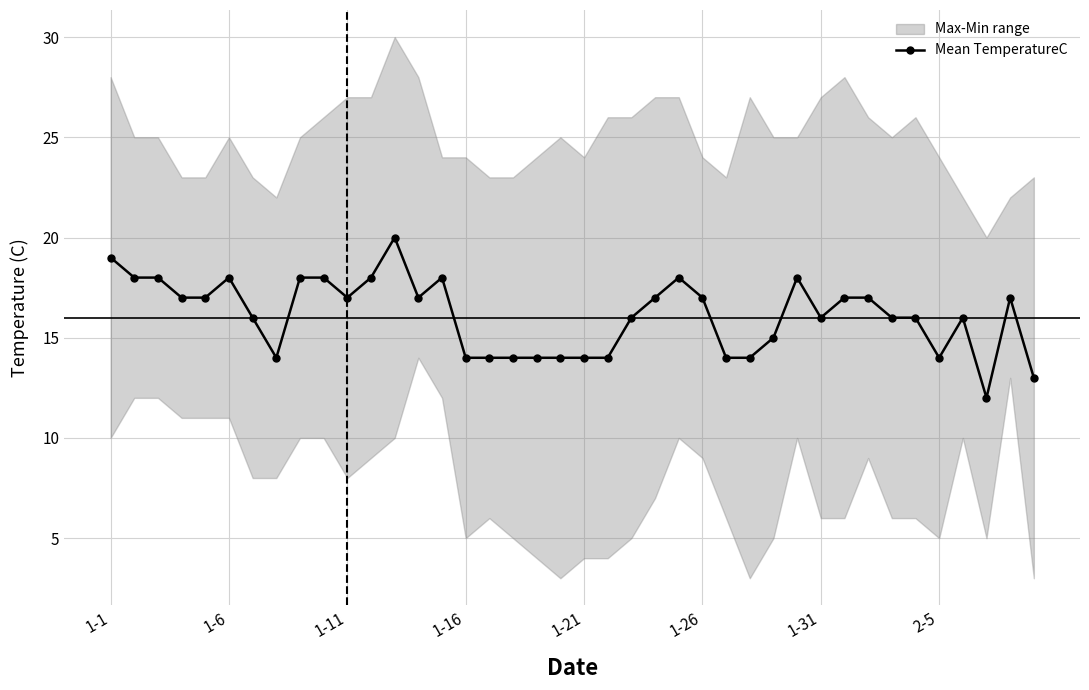

True or false: Mean TemperatureC has more than 1 interior local peaks.

True